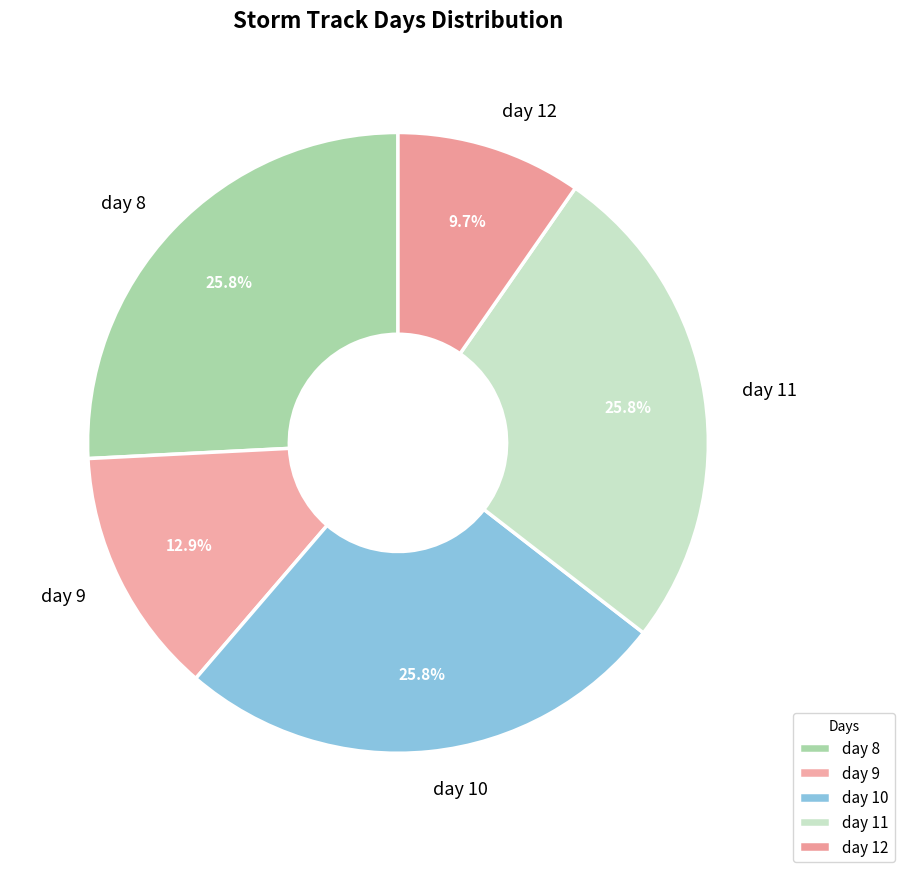

To the nearest percent, what is the combined percentage of day 11 and day 10?

52%